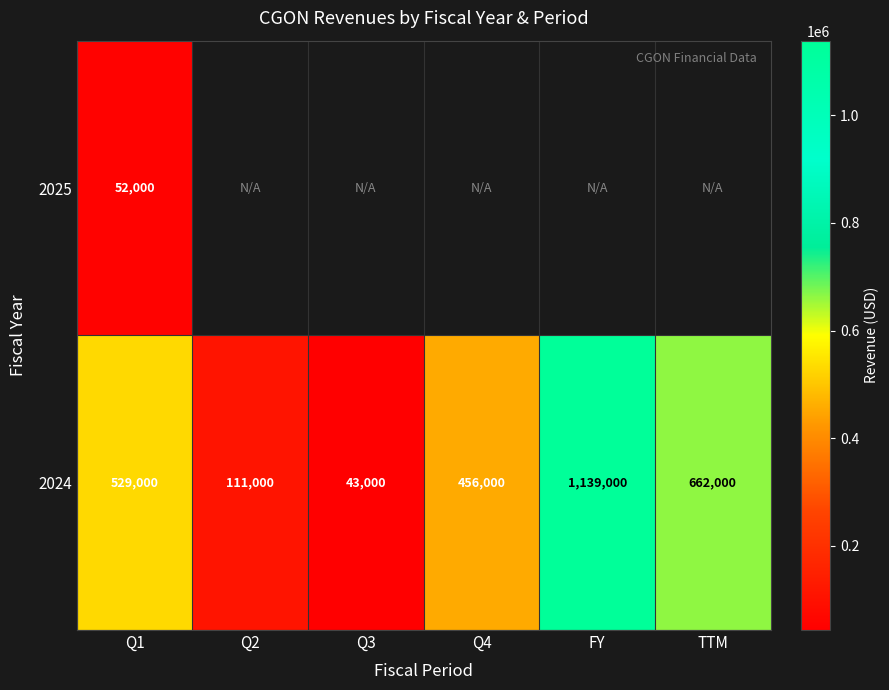

What is the difference between the maximum and minimum values in the 2024 series?

1096000.0